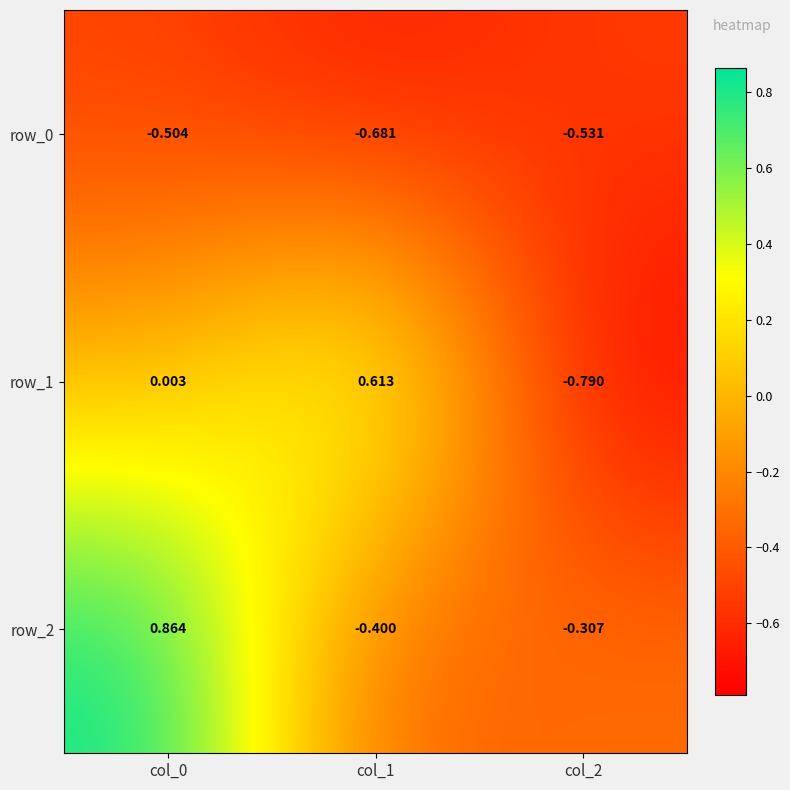

How many distinct data groups are displayed?

3